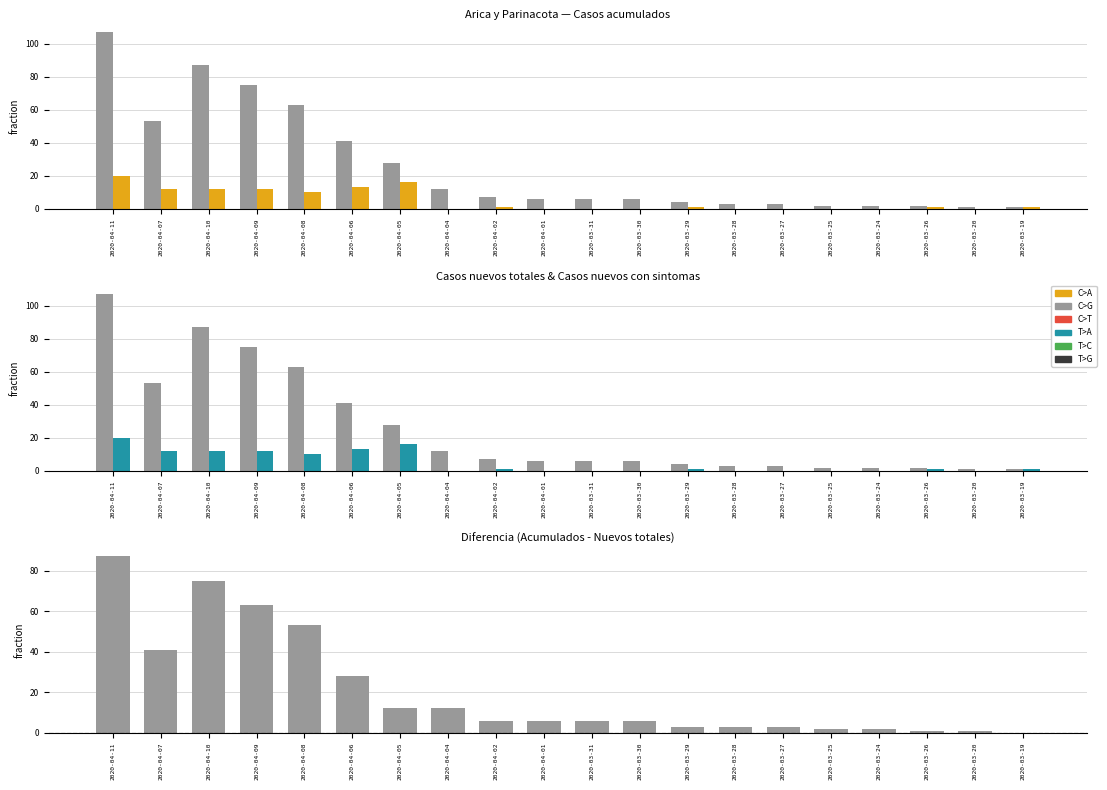

List the series in order of their peak value, highest first.

Casos acumulados, Diferencia, Casos nuevos totales, Casos nuevos con sintomas